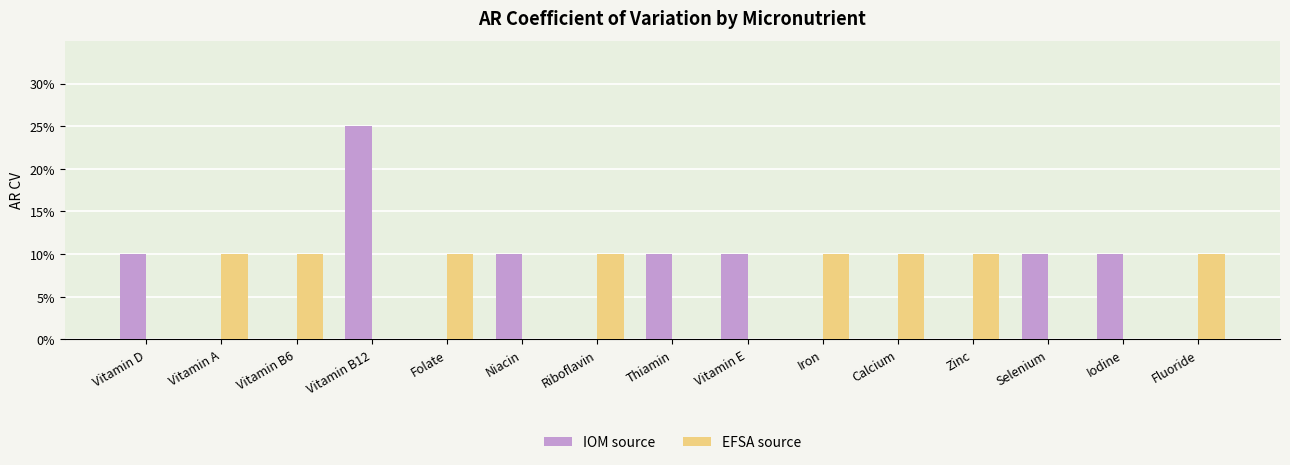

The IOM source series shows 0.2 at Vitamin D. True or false?

False